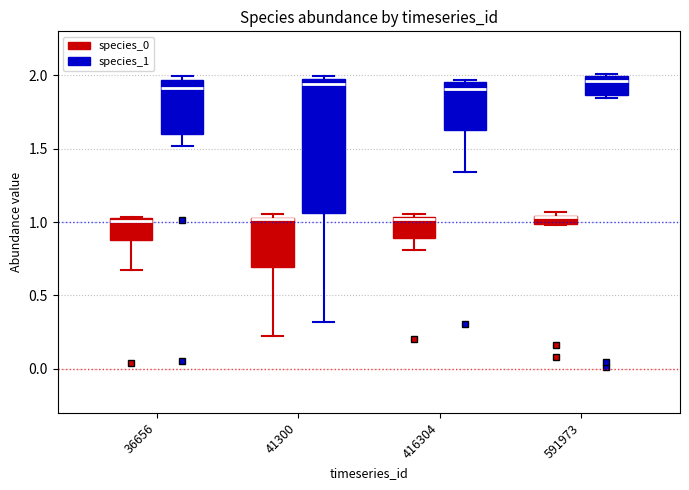

Which box is the tallest, from its lower edge to its upper edge?

41300 (species_1)